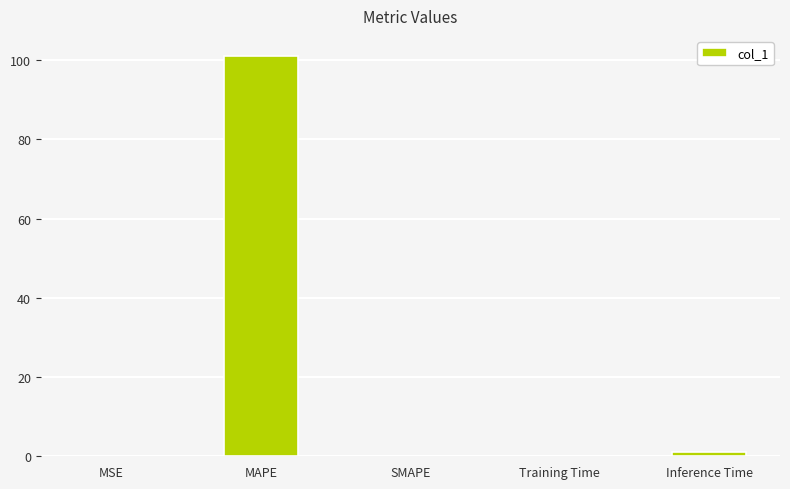

What is the sum of all values?

102.2